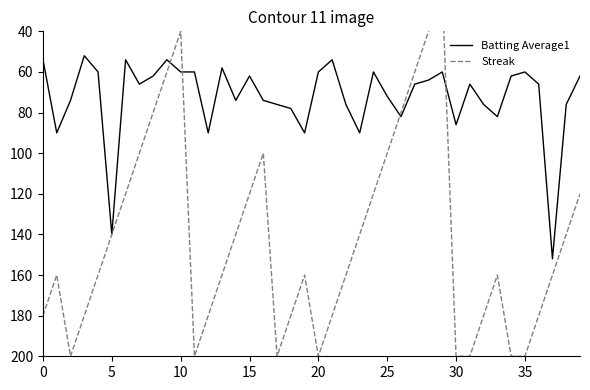

What is the spread (max minus min) of values at 18?

102.0